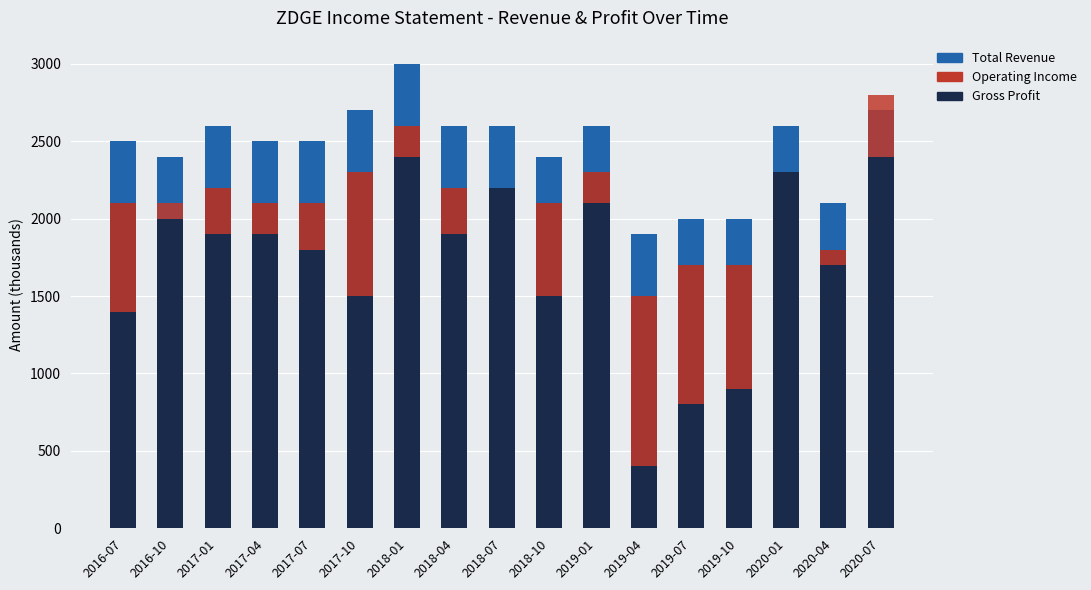

Is the value of Operating Income (negative) at 2019-07 greater than the value of Total Revenue at 2020-04?

Yes